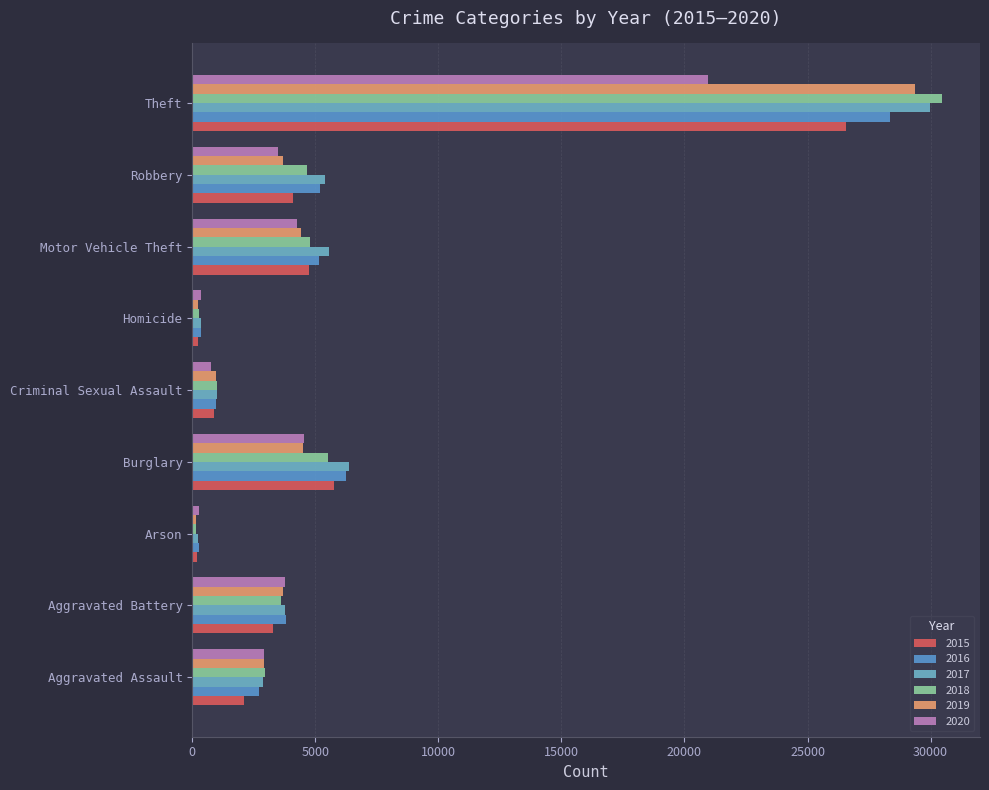

The 2020 series shows 207 at Criminal Sexual Assault. True or false?

False